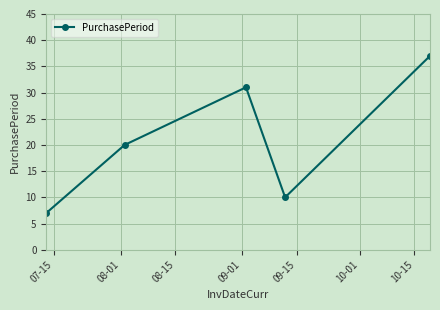

What is the smallest value displayed?

7